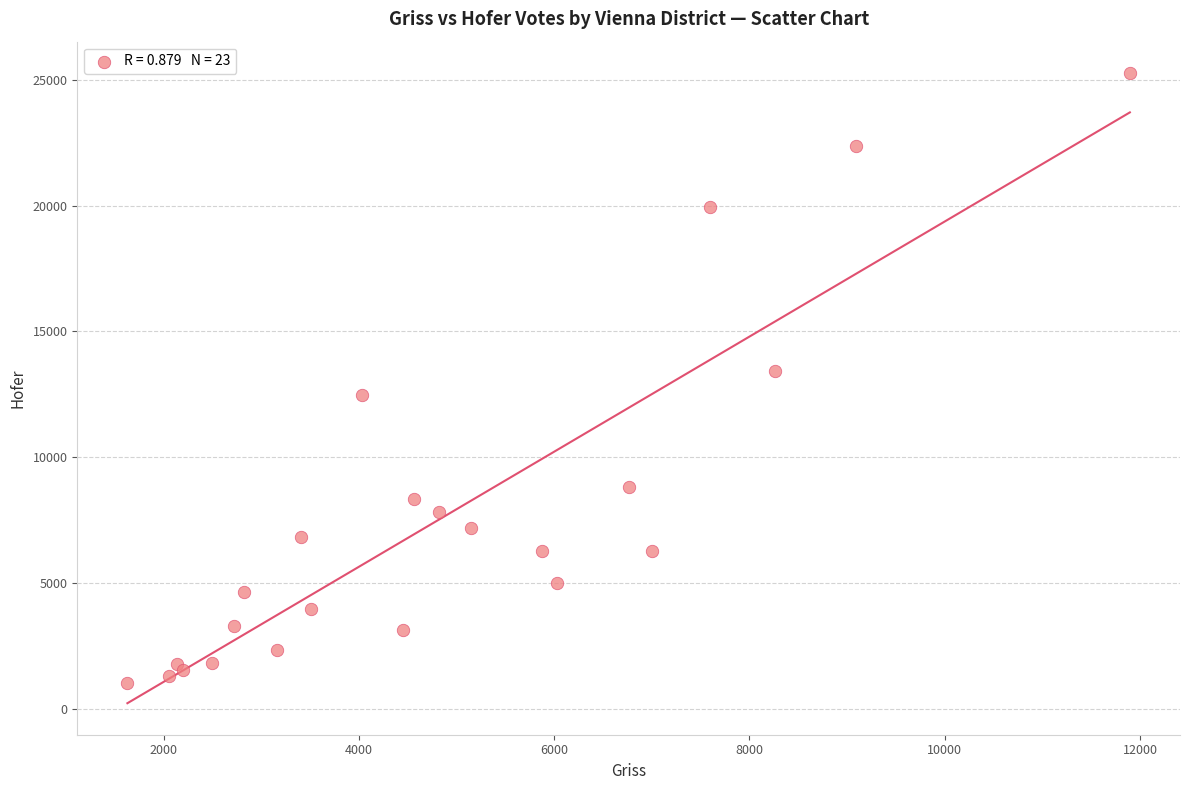

What Y value in the scatter plot is closest to 13141?

13418